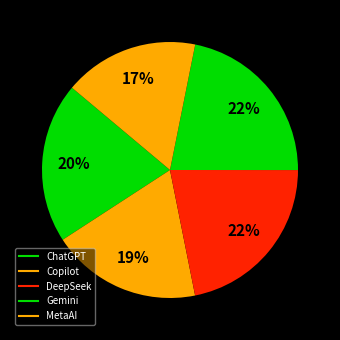

Is there any slice that represents more than half of the pie?

No